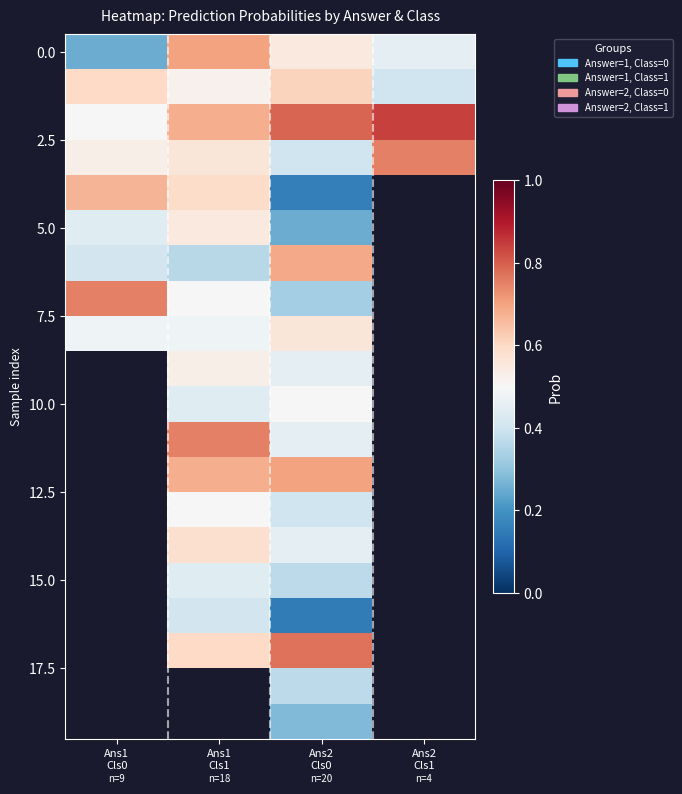

What is the total value across all series at Ans2
Cls0?

9.2